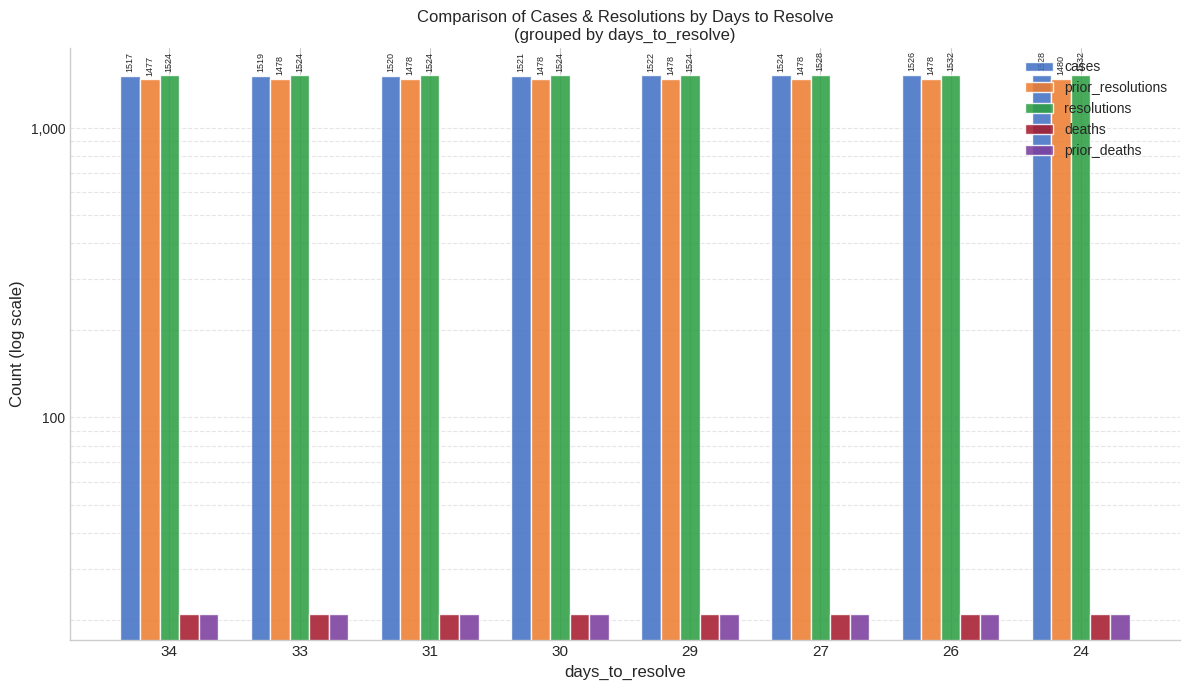

Is the value of prior_resolutions at 31 greater than the value of cases at 26?

No